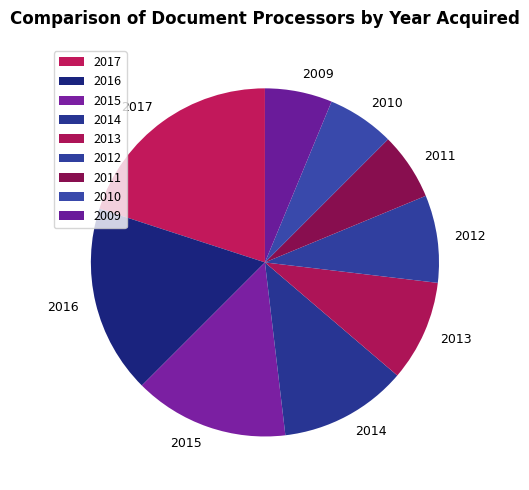

Does any single category account for the majority?

No